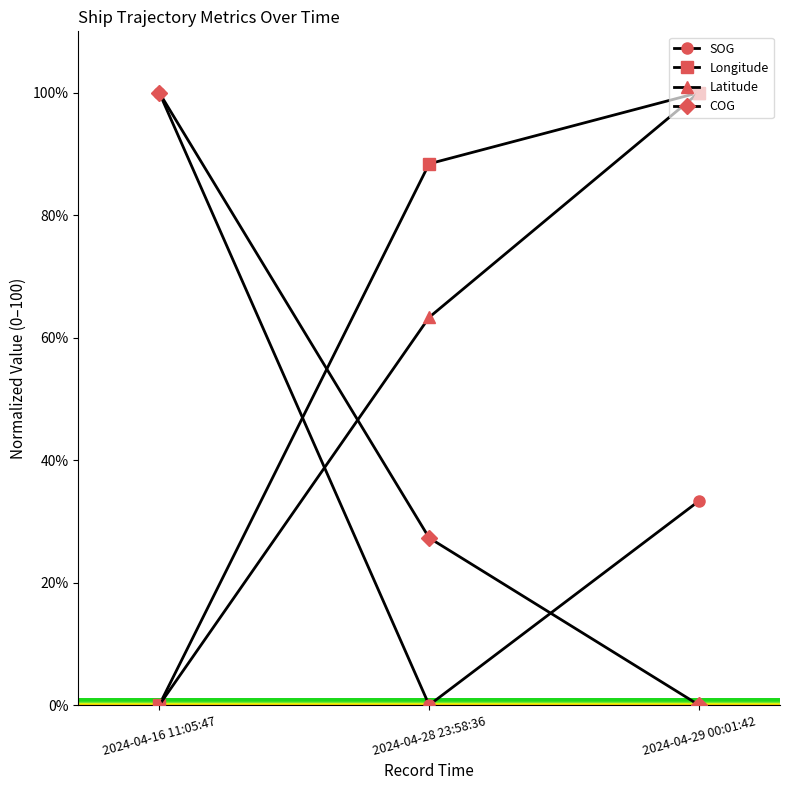

What is the difference between the highest and lowest values at 2024-04-28 23:58:36?

88.4